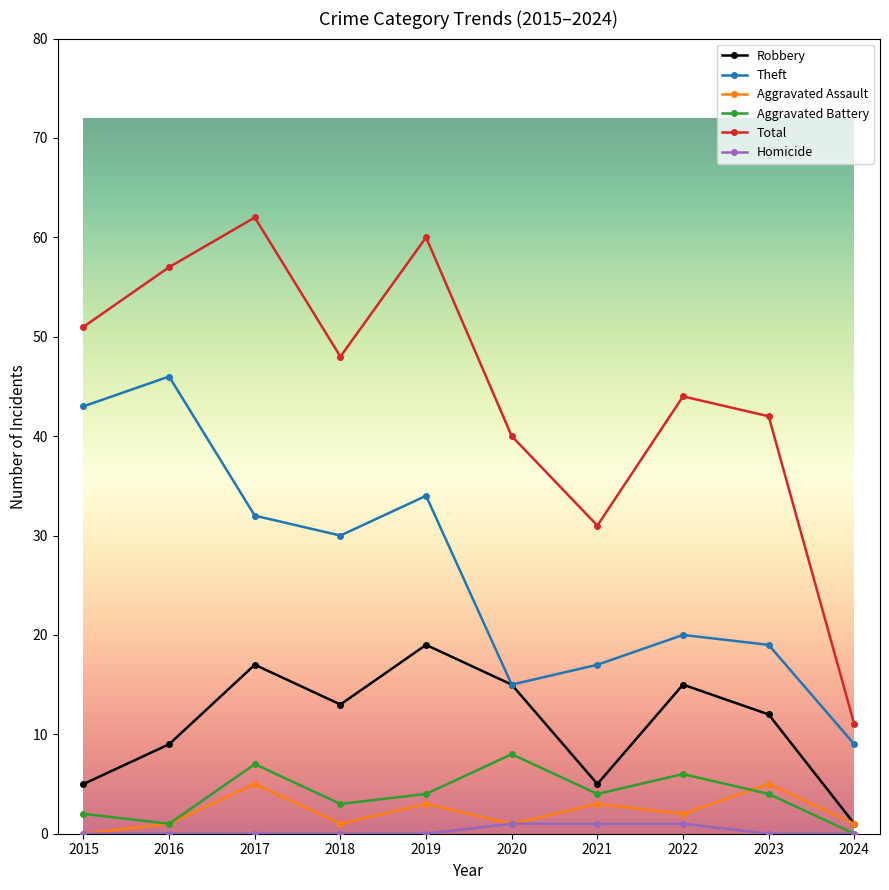

What is the value of the Aggravated Assault point at the 7th from the left?

3